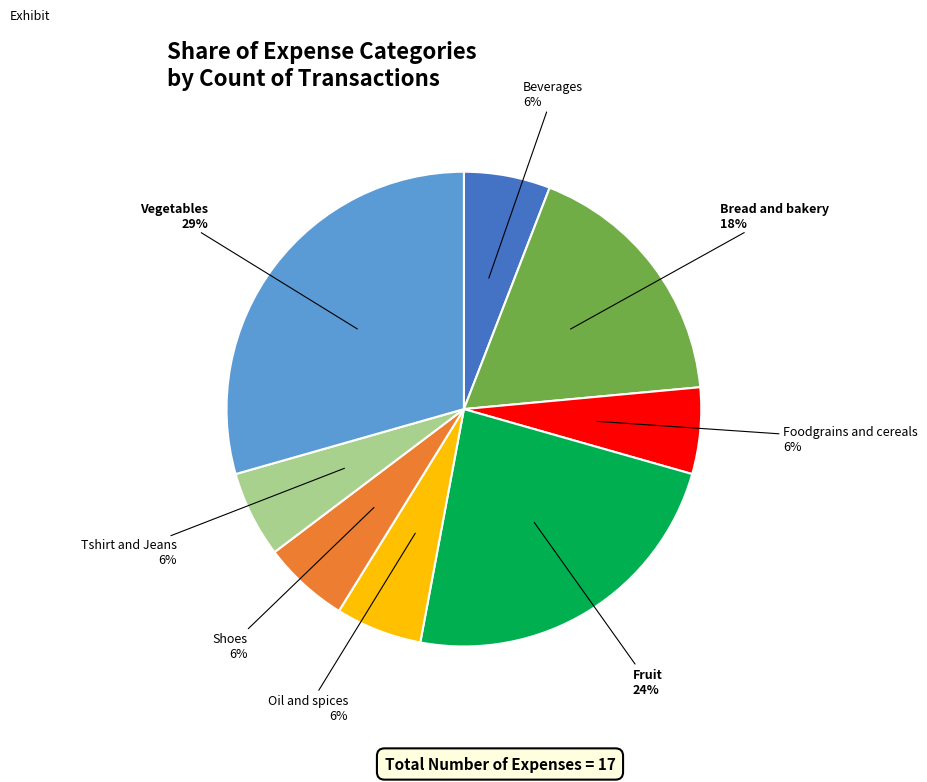

Does any single category account for the majority?

No